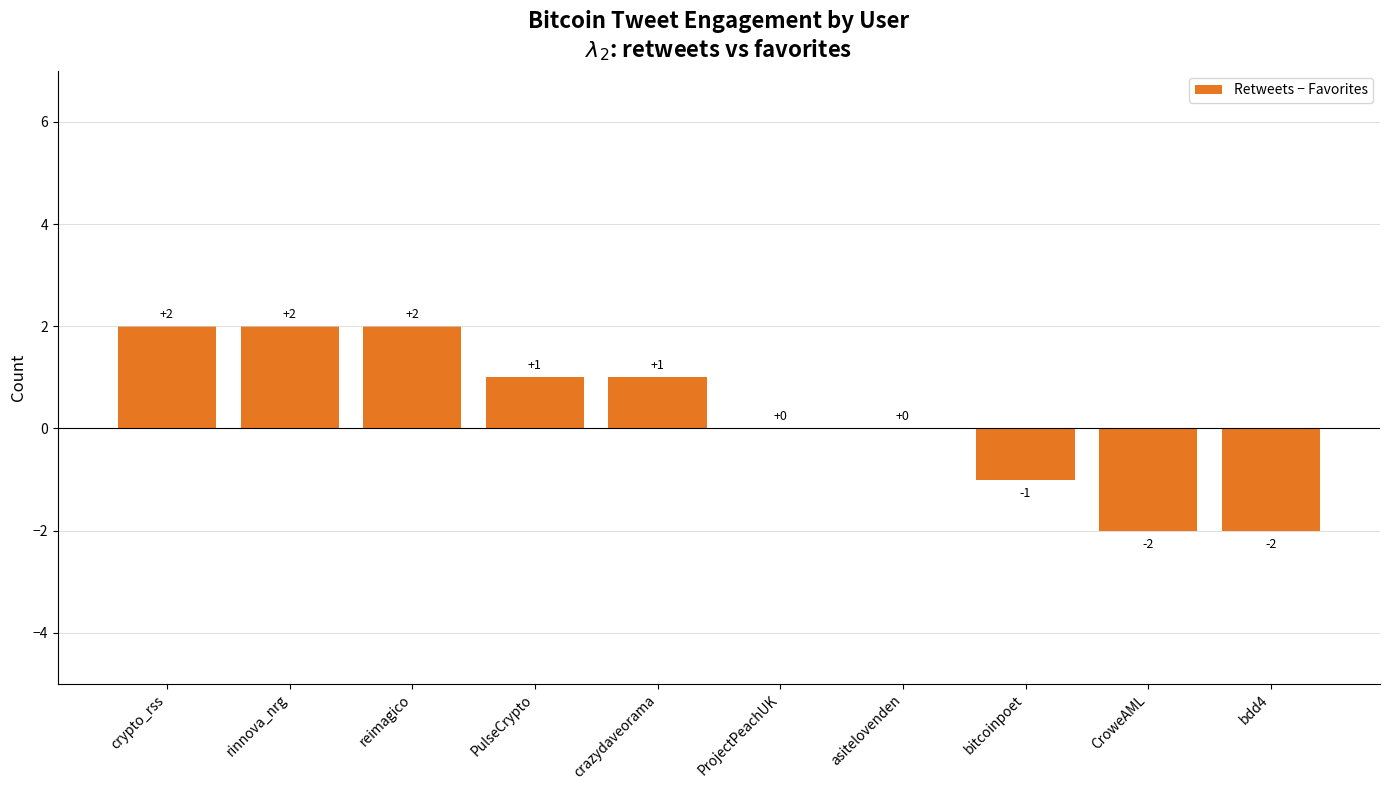

The value at crazydaveorama is 0. True or false?

False